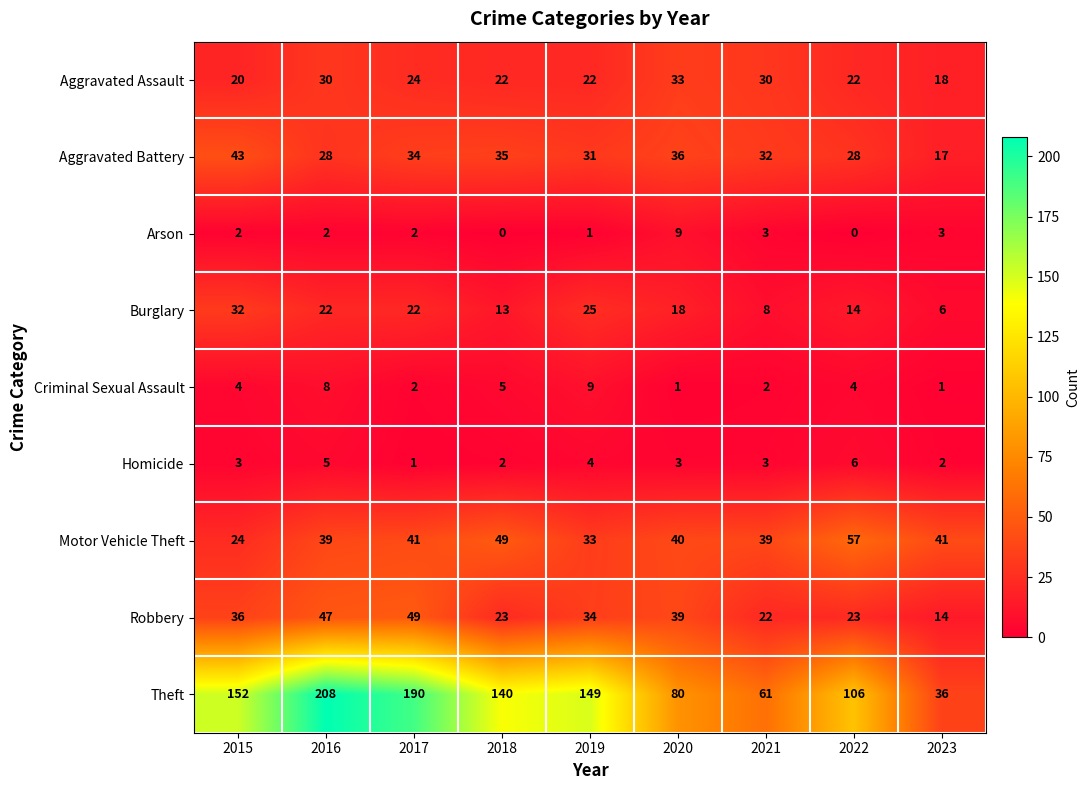

What is the sum of the Robbery values at 2015 and 2017?

85